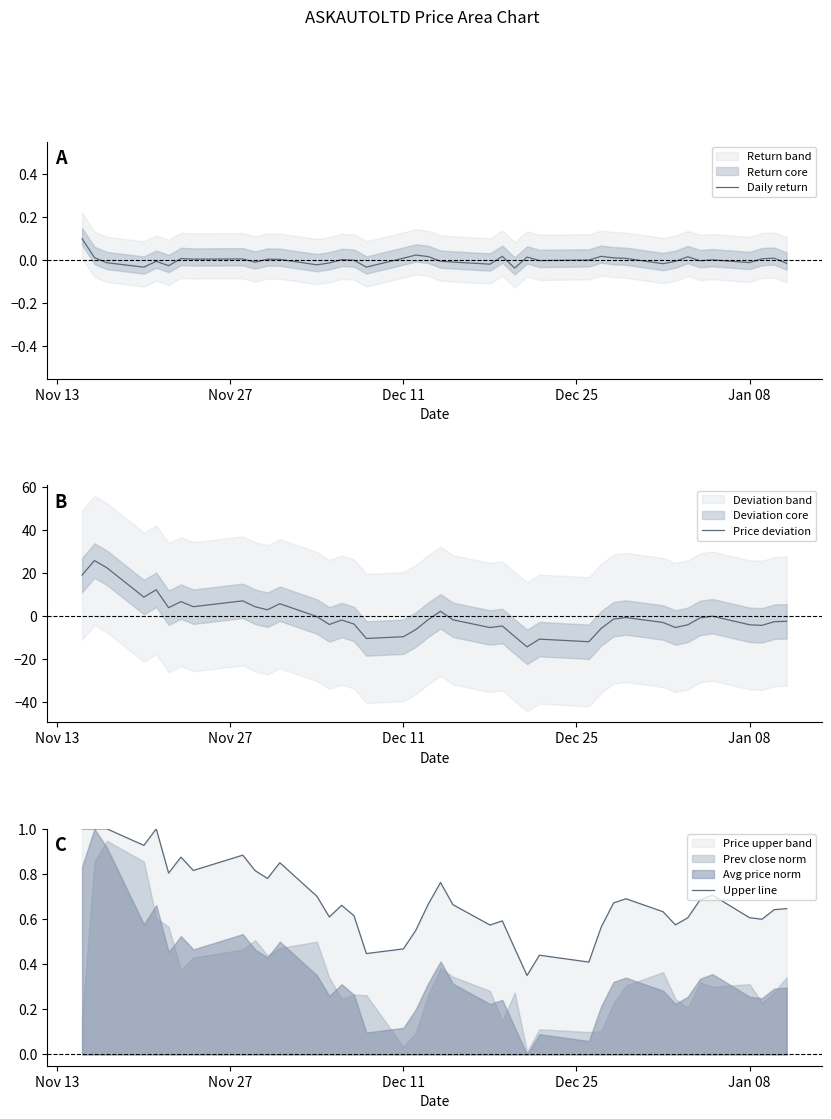

What is the maximum value for Daily return?

0.1